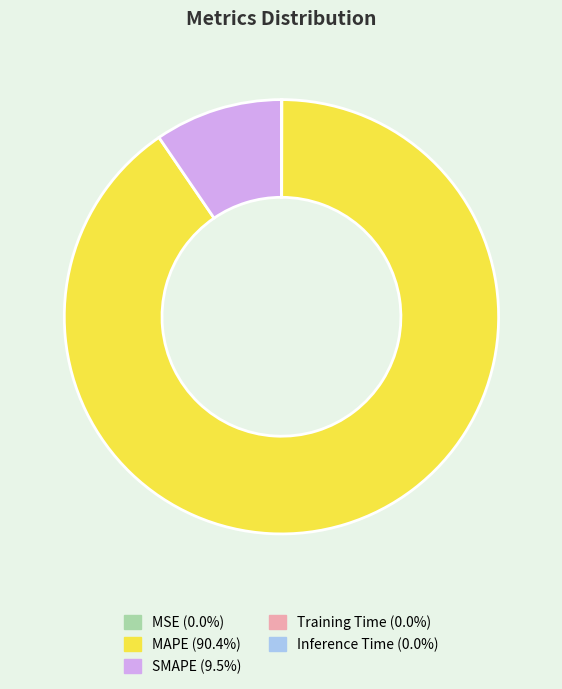

Is it true that MAPE is 96% of the pie?

False